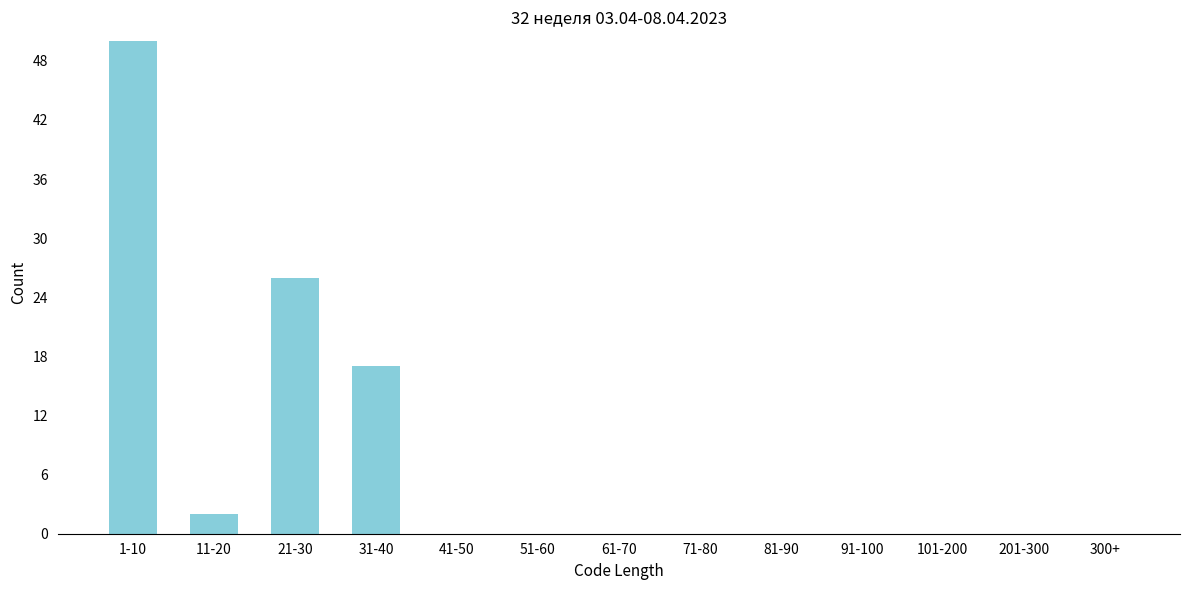

Reading right to left, list all the values displayed in this chart.

300+=0	201-300=0	101-200=0	91-100=0	81-90=0	71-80=0	61-70=0	51-60=0	41-50=0	31-40=17	21-30=26	11-20=2	1-10=50